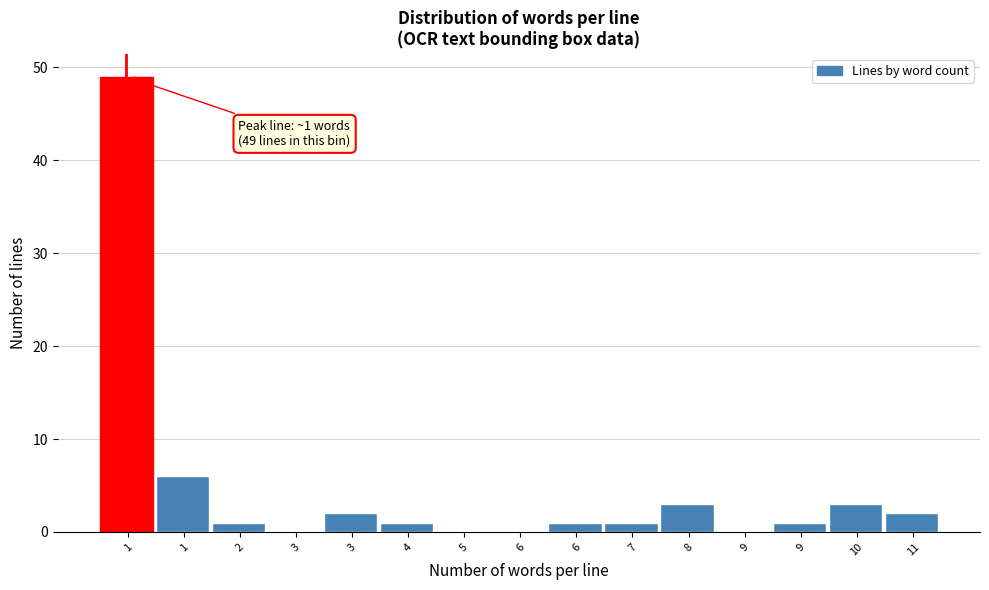

Count the number of categories in the chart.

15